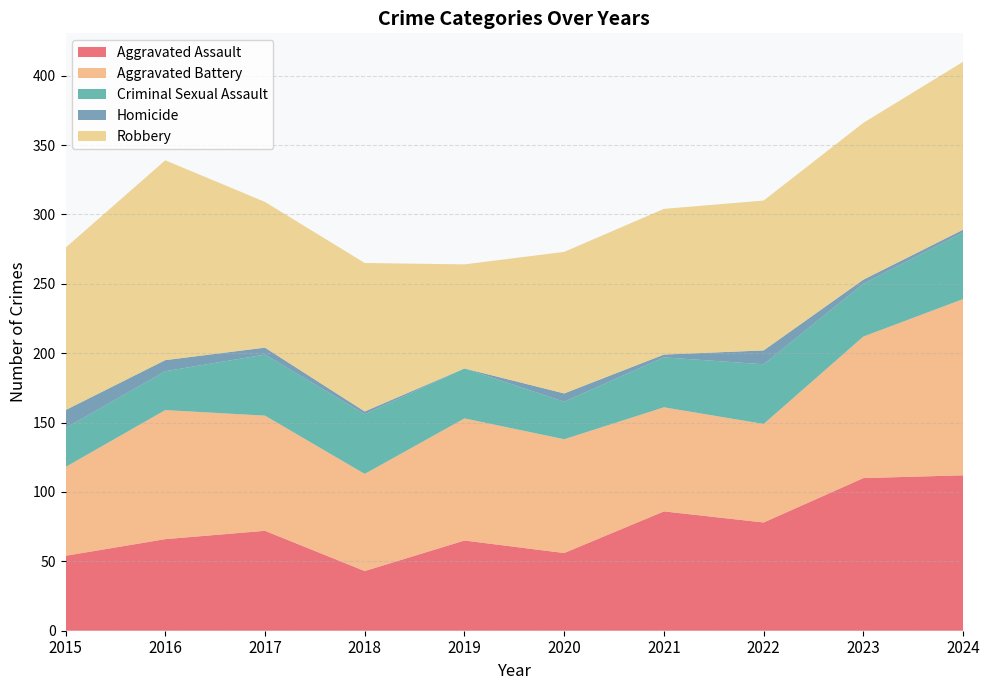

Reading right to left, extract all data points from this chart.

Aggravated Assault: 2024=112	2023=110	2022=78	2021=86	2020=56	2019=65	2018=43	2017=72	2016=66	2015=54
Aggravated Battery: 2024=127	2023=102	2022=71	2021=75	2020=82	2019=88	2018=70	2017=83	2016=93	2015=64
Criminal Sexual Assault: 2024=48	2023=38	2022=43	2021=36	2020=27	2019=36	2018=43	2017=44	2016=28	2015=28
Homicide: 2024=2	2023=3	2022=10	2021=2	2020=6	2019=0	2018=2	2017=5	2016=8	2015=13
Robbery: 2024=121	2023=113	2022=108	2021=105	2020=102	2019=75	2018=107	2017=105	2016=144	2015=117